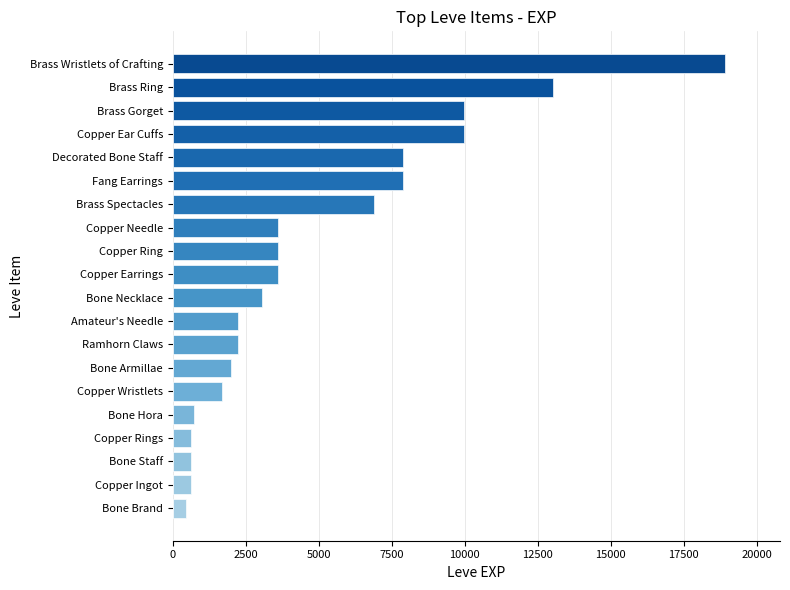

Reading left to right, transcribe all the data shown in this chart.

450	630	630	630	720	1690	1980	2230	2230	3040	3600	3600	3600	6880	7880	7880	9990	9990	13040	18910